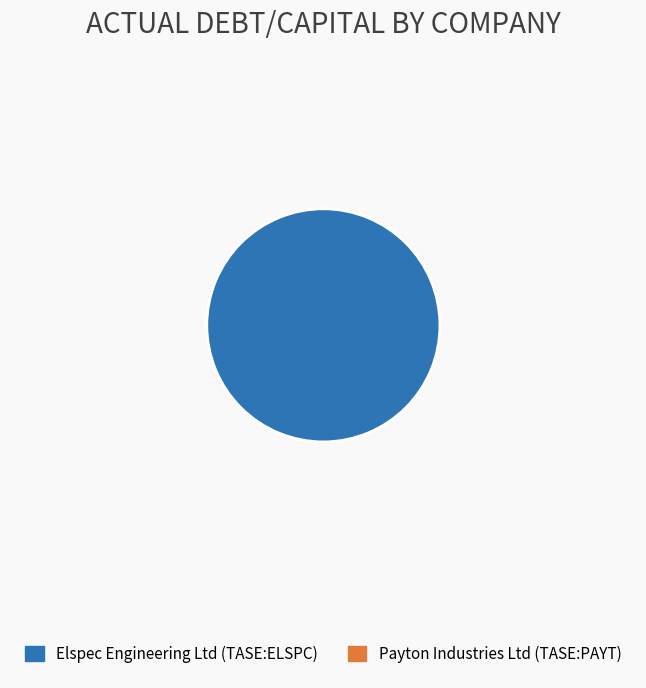

Is there any slice that represents more than half of the pie?

Yes